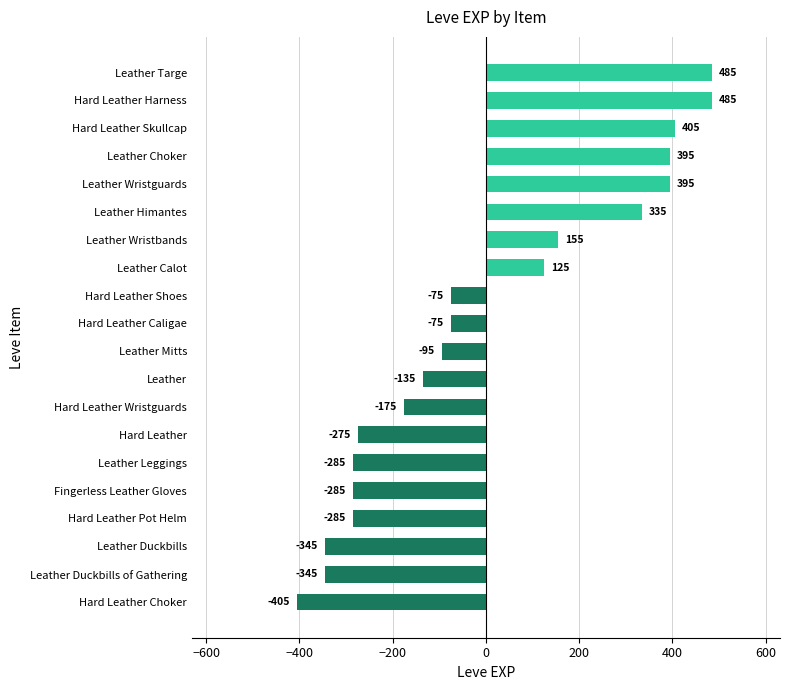

What is the smallest value displayed?

-405